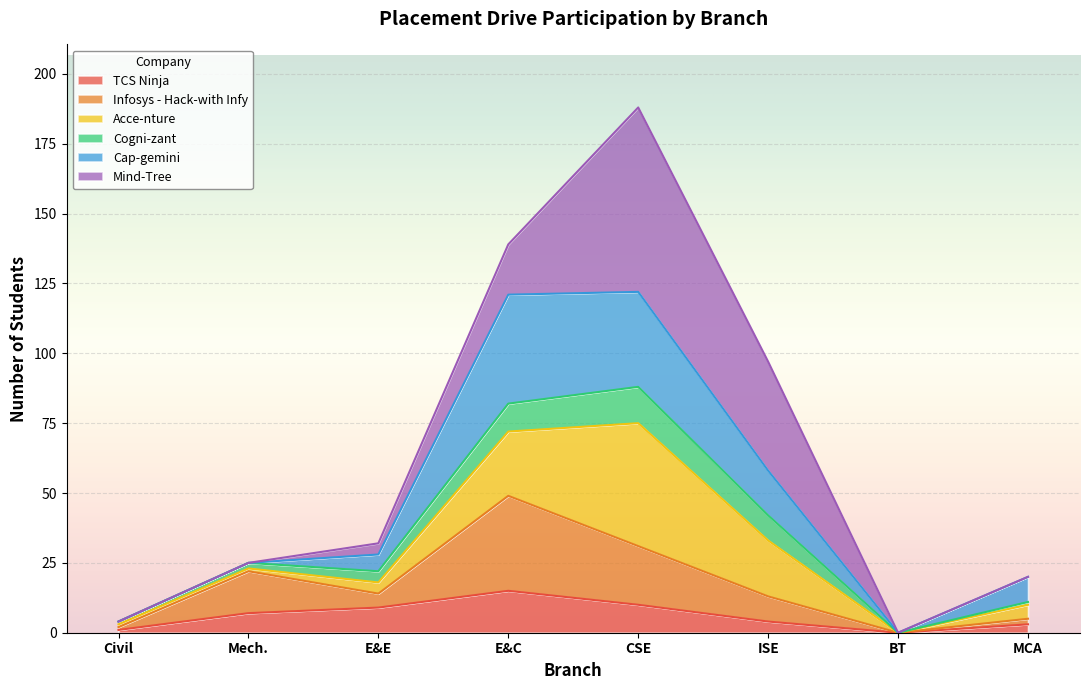

At which category is the sum across all series the highest?

CSE